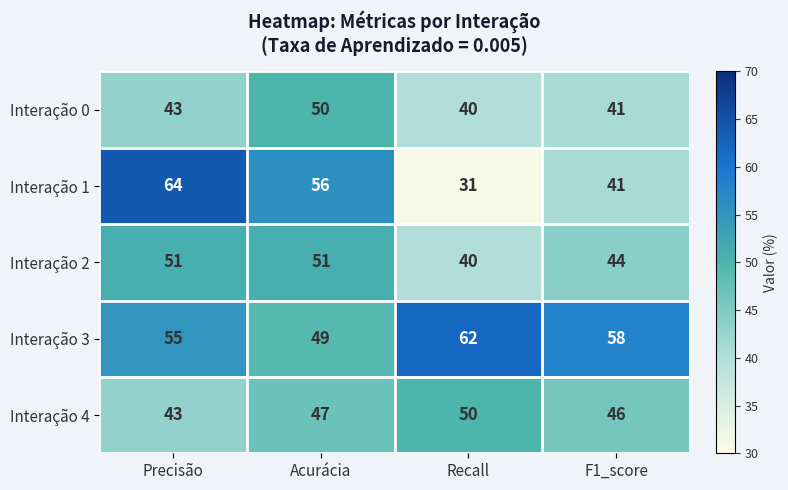

What is the total value across all series at Precisão?

256